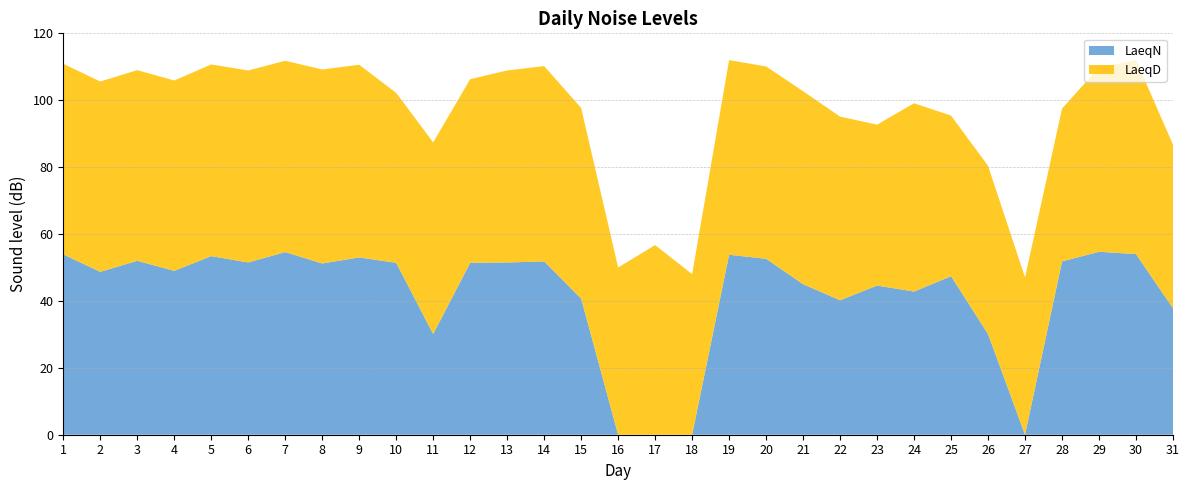

Reading left to right, list all the values displayed in this chart.

LaeqN: 1=53.9	2=48.7	3=52.0	4=49.0	5=53.4	6=51.5	7=54.6	8=51.2	9=53.0	10=51.4	11=30.1	12=51.4	13=51.5	14=51.8	15=40.7	16=0.0	17=0.0	18=0.0	19=53.8	20=52.6	21=45.0	22=40.2	23=44.6	24=42.8	25=47.4	26=30.1	27=0.0	28=51.8	29=54.7	30=54.0	31=37.8
LaeqD: 1=57.0	2=56.9	3=57.0	4=56.9	5=57.3	6=57.4	7=57.2	8=58.0	9=57.6	10=50.8	11=57.3	12=54.9	13=57.4	14=58.4	15=57.0	16=50.0	17=56.7	18=48.0	19=58.2	20=57.5	21=57.7	22=54.9	23=48.1	24=56.3	25=48.0	26=50.3	27=47.0	28=45.7	29=55.1	30=58.0	31=48.9